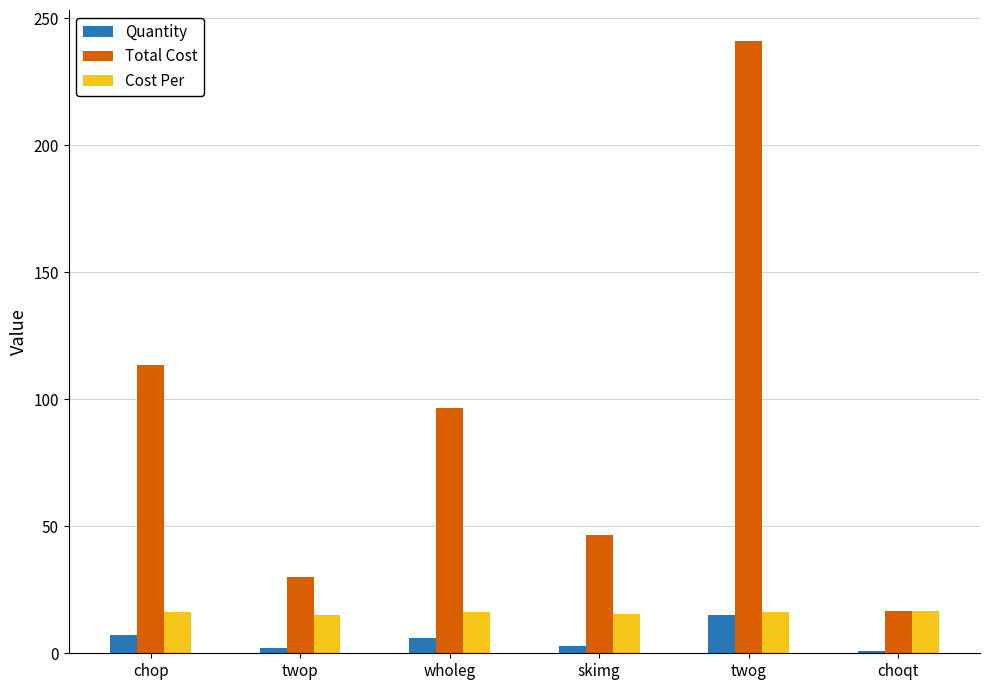

How many bars are there in each group?

3